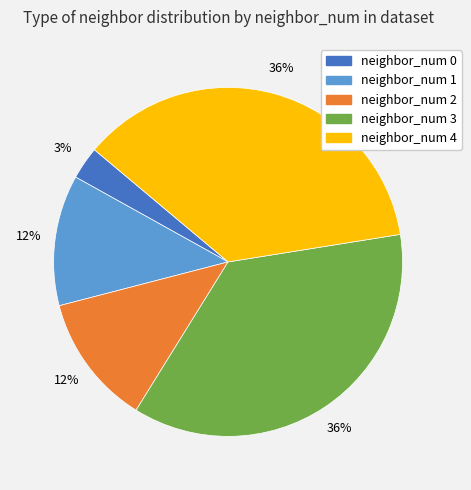

How many slices are in this pie chart?

5